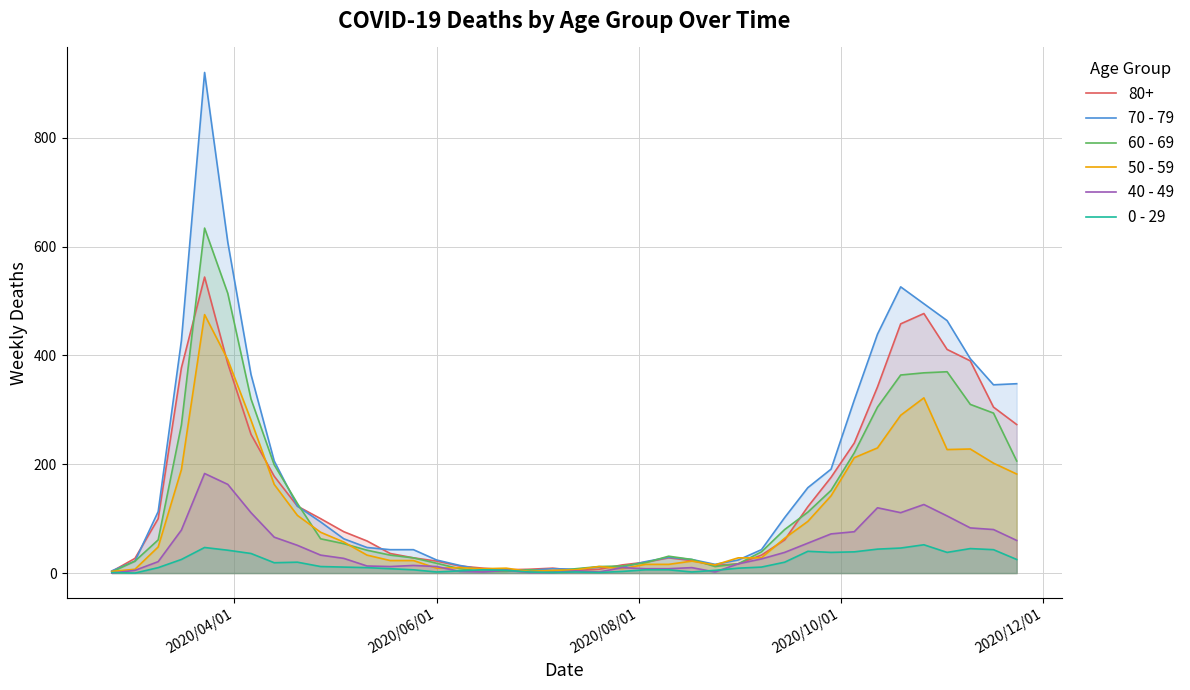

Which series has the largest range (max minus min)?

70 - 79